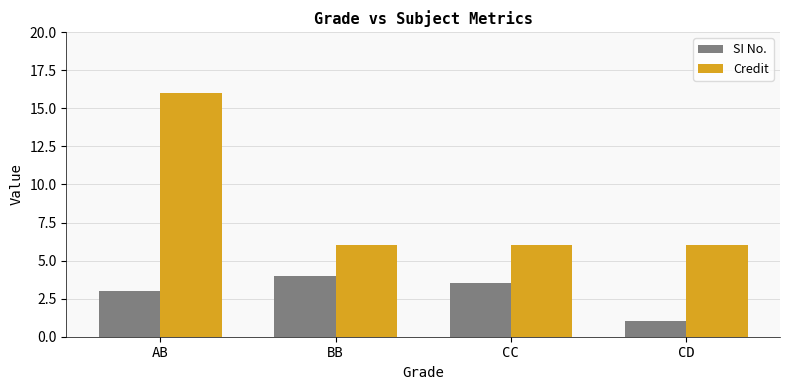

Rank the series at CD from lowest to highest value.

SI No., Credit